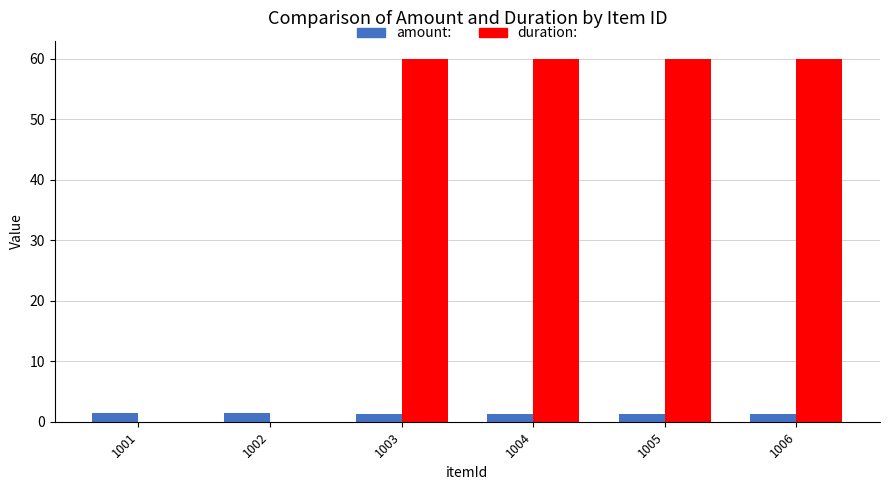

What is the total value across all series at 1002?

1.5